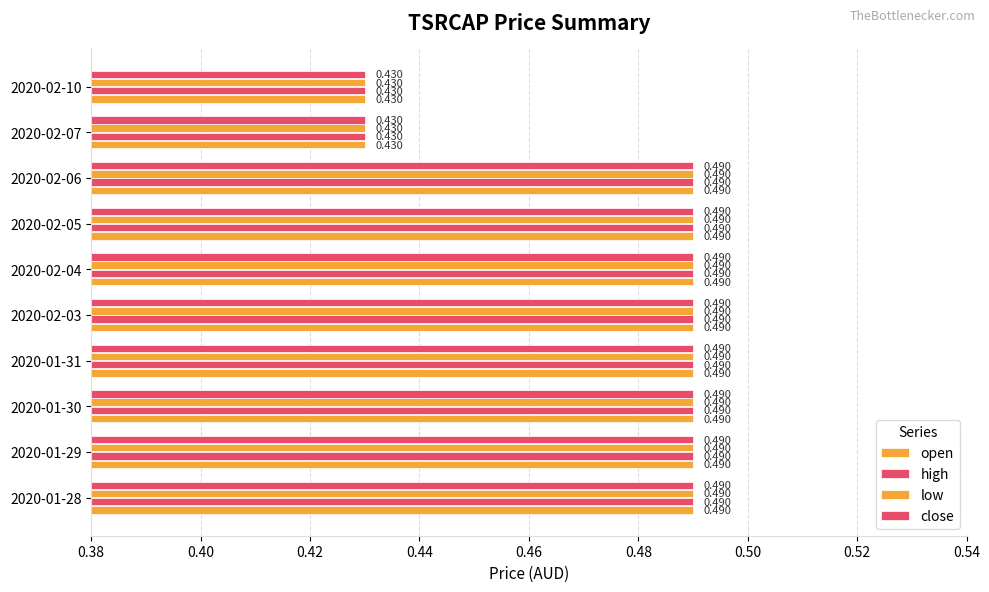

Count the number of categories in the chart.

10